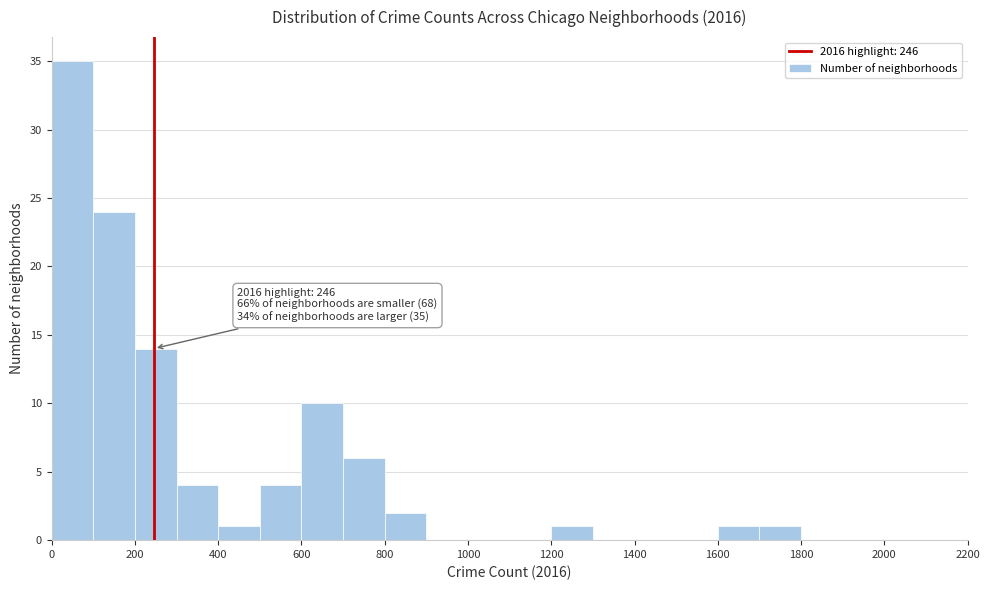

Which range on the x-axis has the tallest bar?

0 to 100